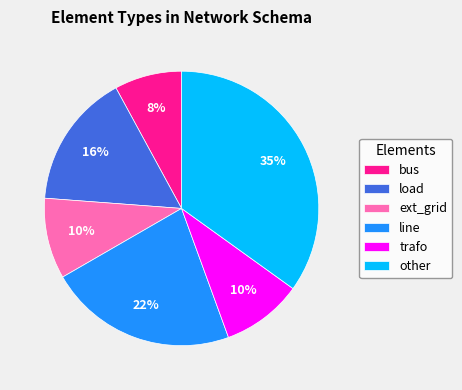

Do bus and ext_grid together represent more than half of the pie?

No